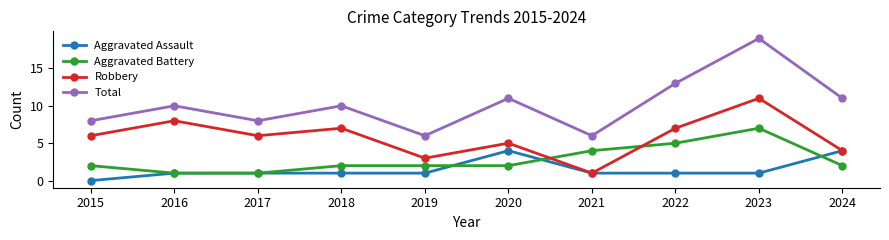

The Total series shows 18 at 2018. True or false?

False